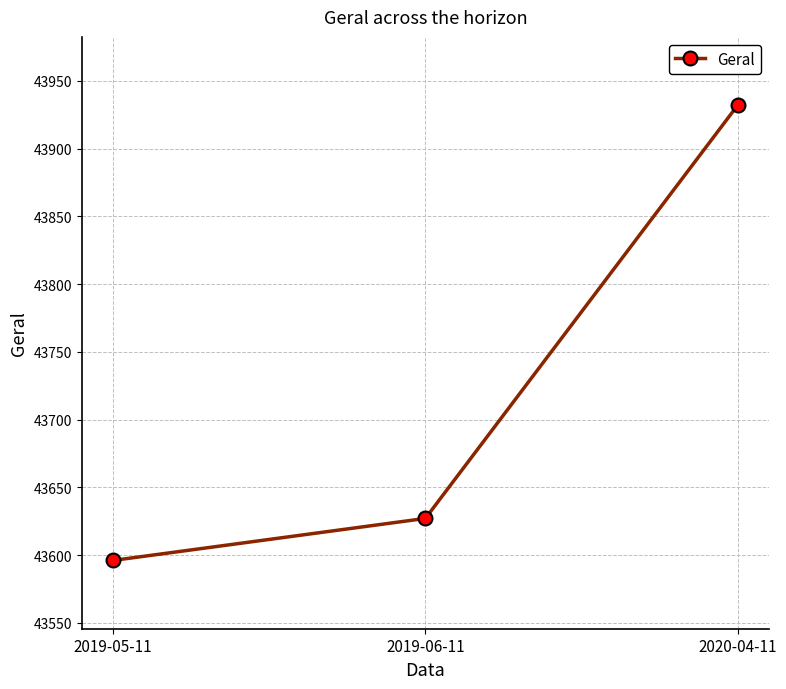

List the labels in order of value, largest first.

2020-04-11, 2019-06-11, 2019-05-11